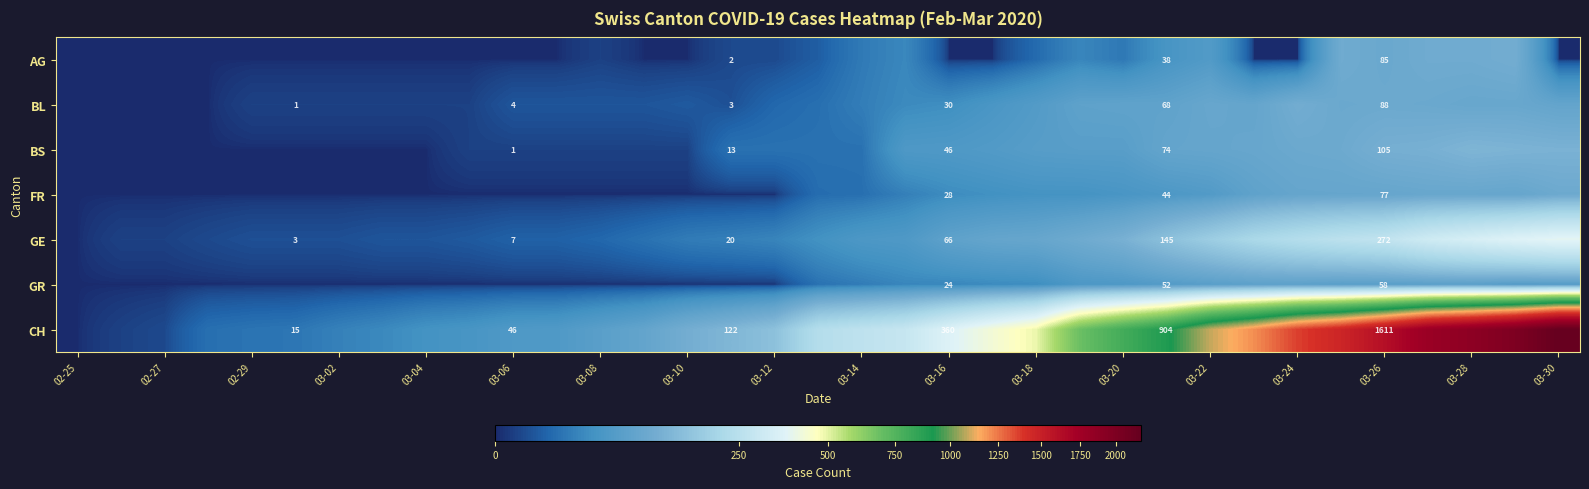

Is it true that CH equals 17 at 03-06?

False